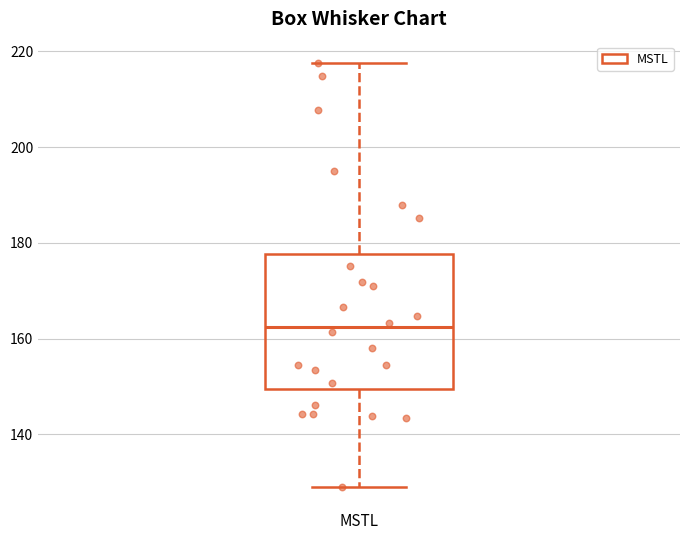

Transcribe this box plot: give where the median line is, the range the box spans, and where the two whiskers end, as read against the y-axis. The values are not printed on the chart, so give them approximately, as read against the axis.

median 162, box 150 to 178, whiskers 130 to 218